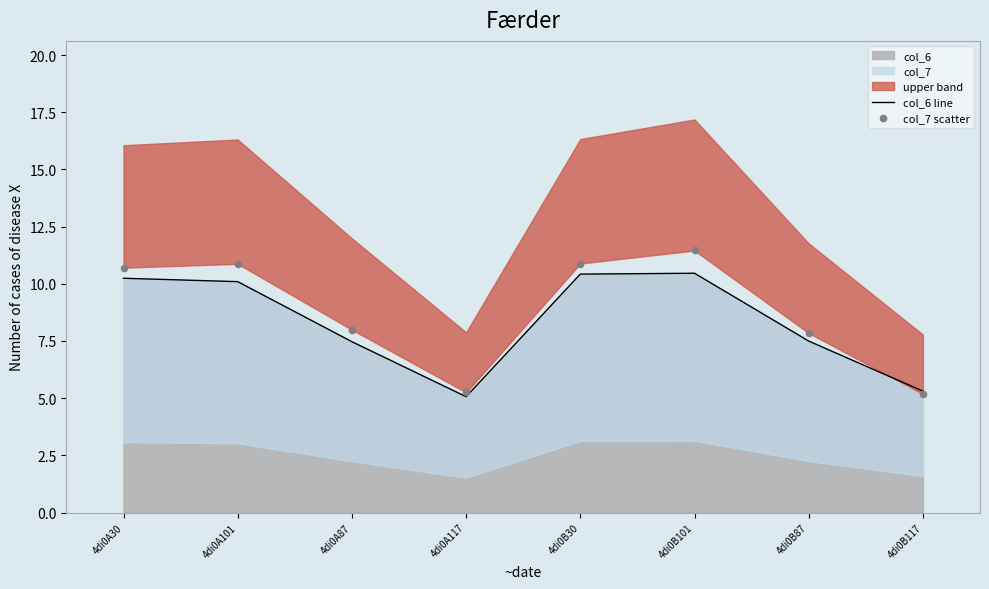

The value of col_6 at 4di0B30 is 6.8. True or false?

False